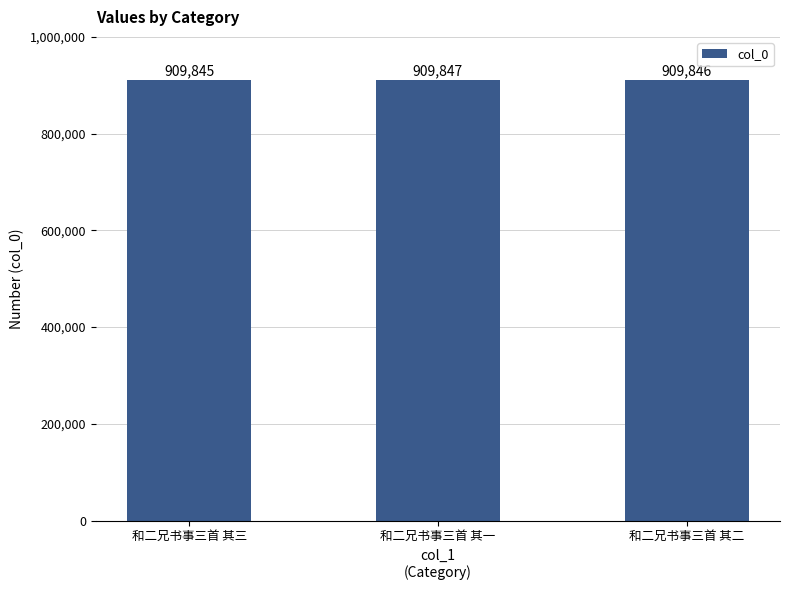

What is the ratio of the value at 和二兄书事三首 其二 to the value at 和二兄书事三首 其一?

1.0